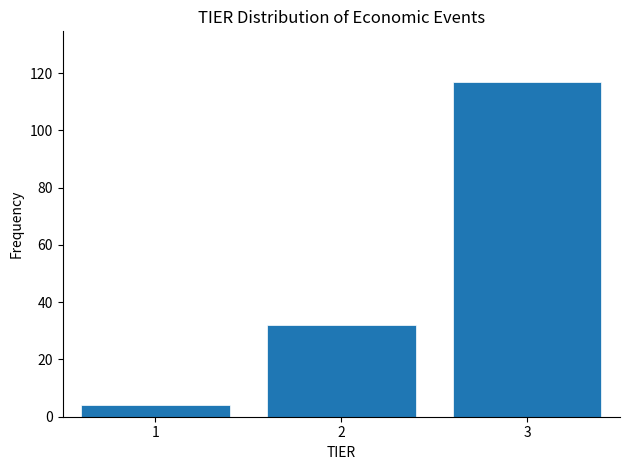

What is the height of the bar covering 0.5 to 1.5 on the x-axis? The values are not printed on the chart, so give them approximately, as read against the axis.

4